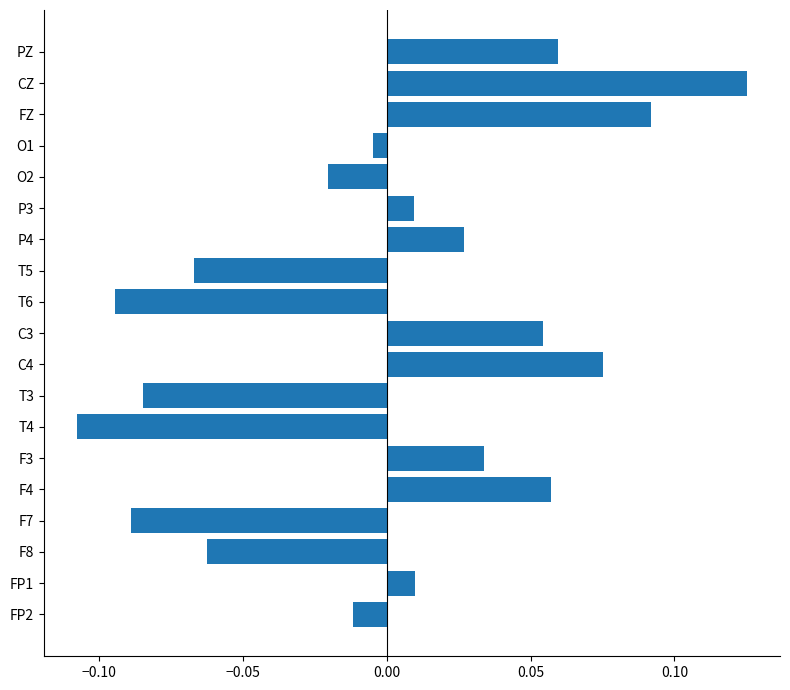

What is the change in value from P3 to FZ?

+0.1